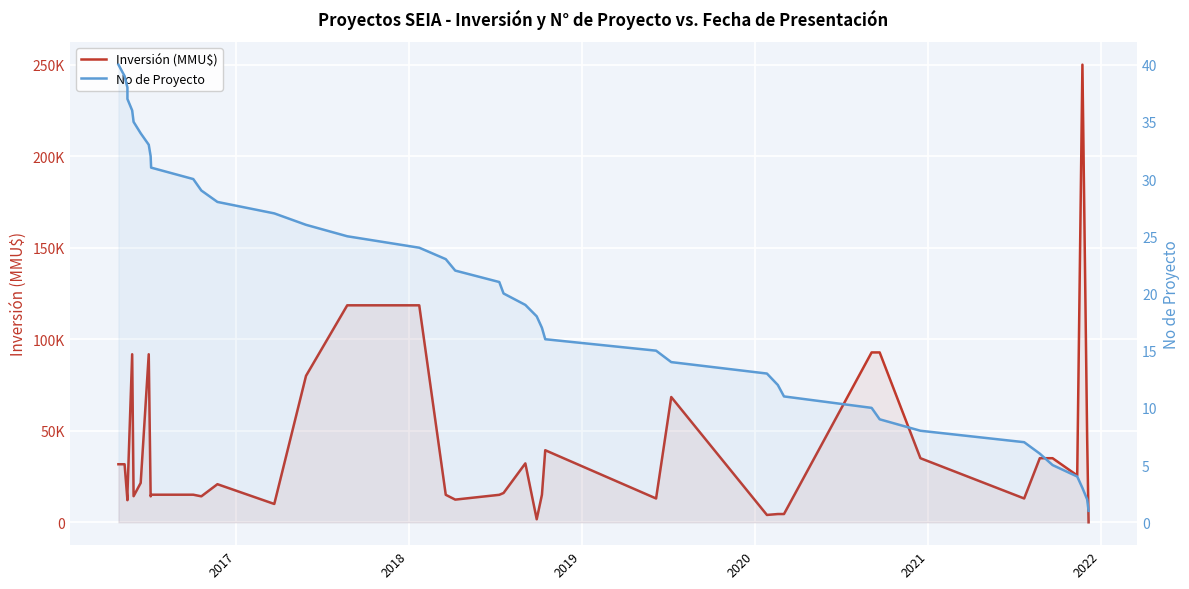

What is the difference between the maximum and minimum values in the Inversión (MMU$) series?

250000